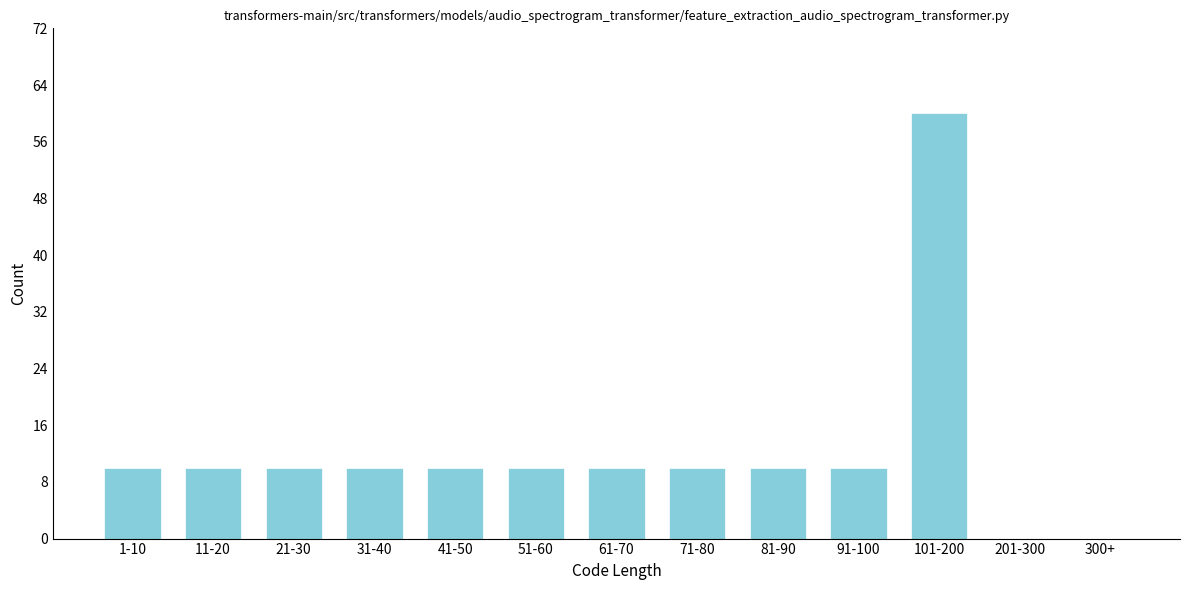

Reading left to right, transcribe all the data shown in this chart.

1-10=10	11-20=10	21-30=10	31-40=10	41-50=10	51-60=10	61-70=10	71-80=10	81-90=10	91-100=10	101-200=60	201-300=0	300+=0